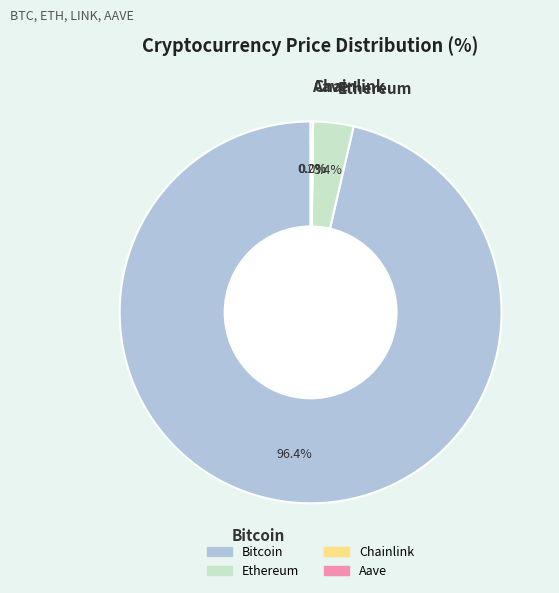

What is the largest slice in the pie chart?

Bitcoin